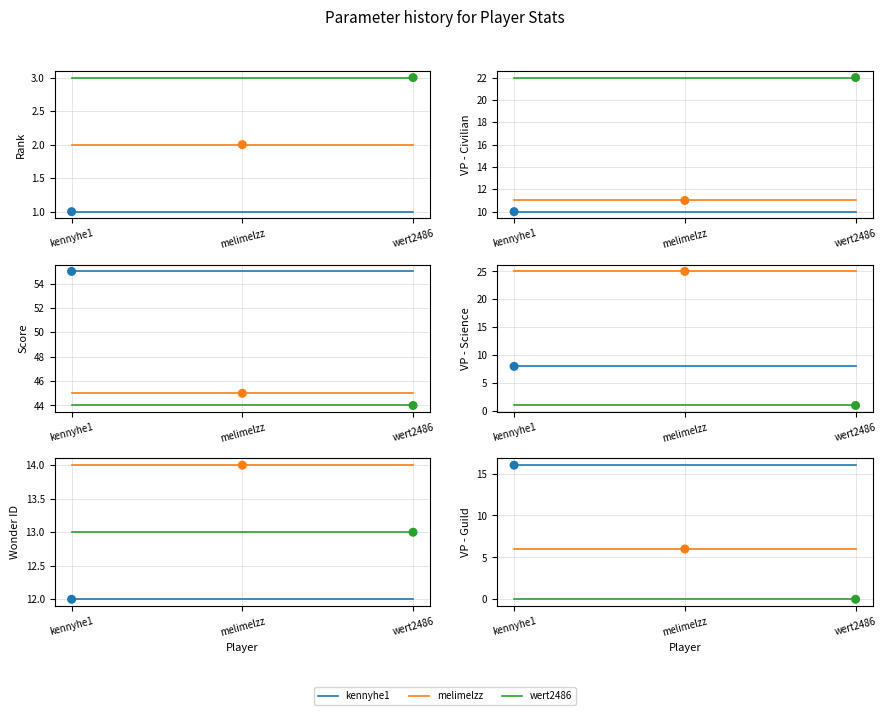

At which category is the sum across all series the highest?

kennyhe1